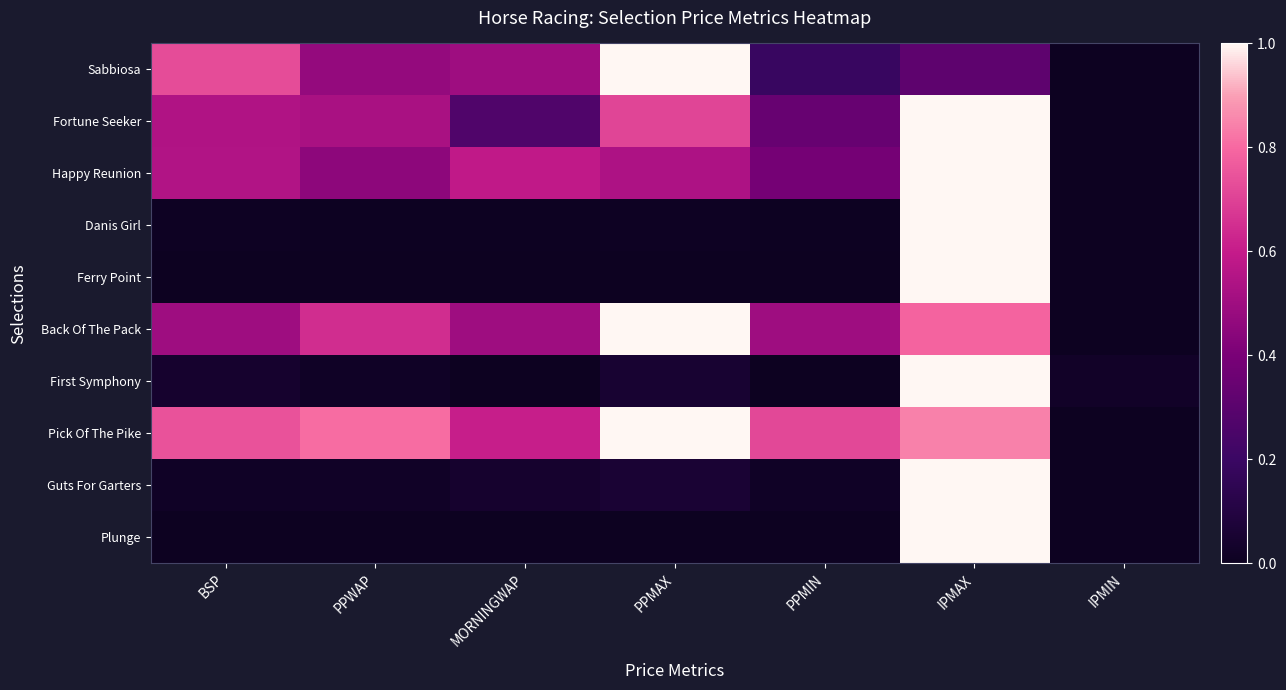

Reading left to right, list all the values displayed in this chart.

Sabbiosa: BSP=0.7	PPWAP=0.5	MORNINGWAP=0.5	PPMAX=1.0	PPMIN=0.2	IPMAX=0.3	IPMIN=0.0
Fortune Seeker: BSP=0.5	PPWAP=0.5	MORNINGWAP=0.3	PPMAX=0.7	PPMIN=0.3	IPMAX=1.0	IPMIN=0.0
Happy Reunion: BSP=0.5	PPWAP=0.4	MORNINGWAP=0.6	PPMAX=0.5	PPMIN=0.4	IPMAX=1.0	IPMIN=0.0
Danis Girl: BSP=0.0	PPWAP=0.0	MORNINGWAP=0.0	PPMAX=0.0	PPMIN=0.0	IPMAX=1.0	IPMIN=0.0
Ferry Point: BSP=0.0	PPWAP=0.0	MORNINGWAP=0.0	PPMAX=0.0	PPMIN=0.0	IPMAX=1.0	IPMIN=0.0
Back Of The Pack: BSP=0.5	PPWAP=0.6	MORNINGWAP=0.5	PPMAX=1.0	PPMIN=0.5	IPMAX=0.8	IPMIN=0.0
First Symphony: BSP=0.0	PPWAP=0.0	MORNINGWAP=0.0	PPMAX=0.1	PPMIN=0.0	IPMAX=1.0	IPMIN=0.0
Pick Of The Pike: BSP=0.7	PPWAP=0.8	MORNINGWAP=0.6	PPMAX=1.0	PPMIN=0.7	IPMAX=0.8	IPMIN=0.0
Guts For Garters: BSP=0.0	PPWAP=0.0	MORNINGWAP=0.0	PPMAX=0.1	PPMIN=0.0	IPMAX=1.0	IPMIN=0.0
Plunge: BSP=0.0	PPWAP=0.0	MORNINGWAP=0.0	PPMAX=0.0	PPMIN=0.0	IPMAX=1.0	IPMIN=0.0